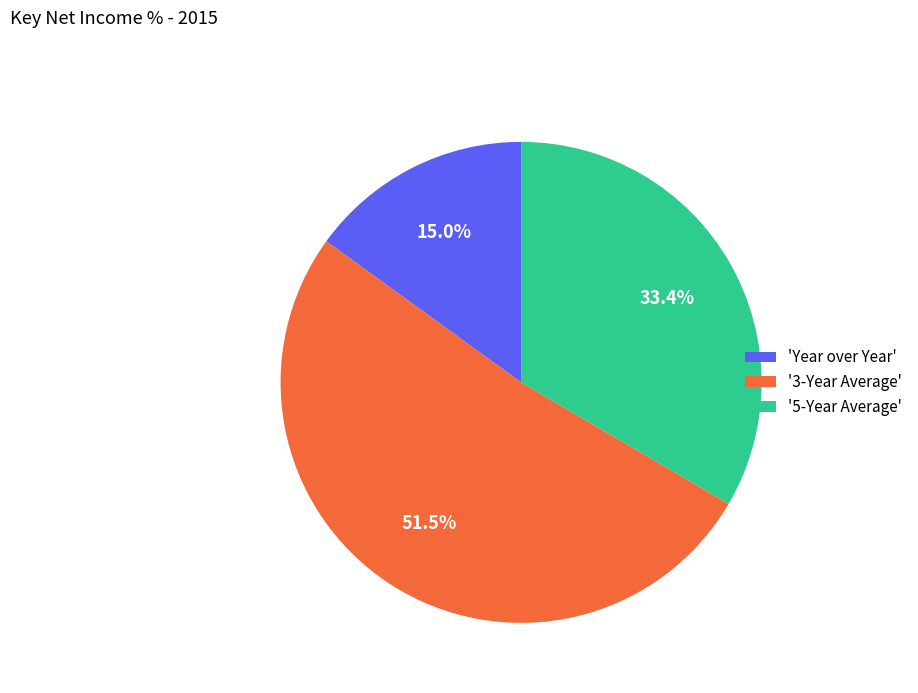

Rank the categories by value from lowest to highest.

'Year over Year', '5-Year Average', '3-Year Average'